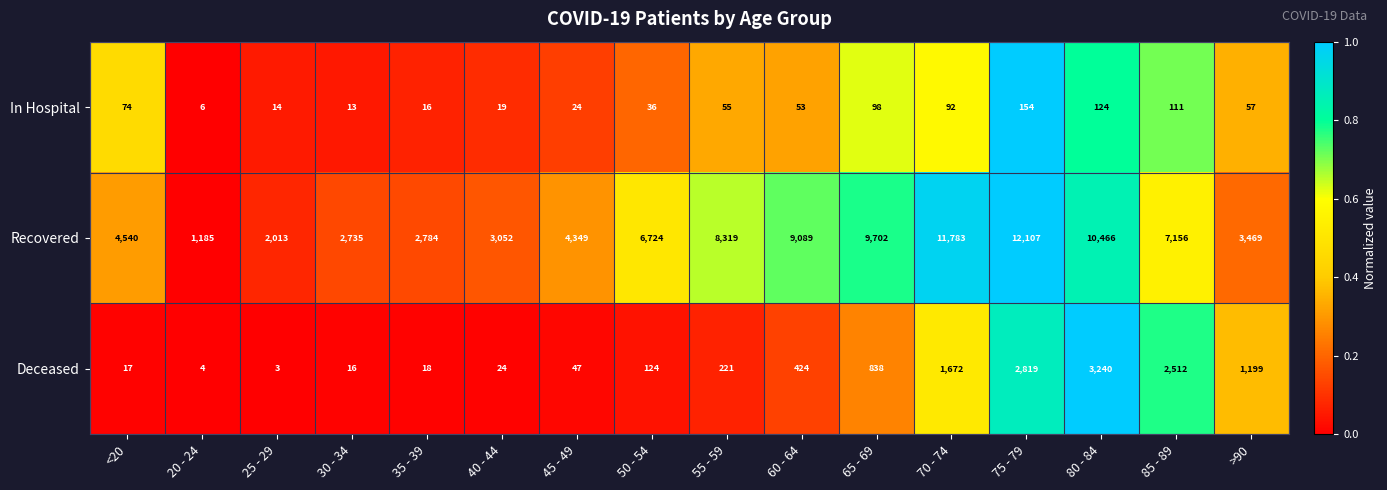

Where is Recovered nearest to the value 6646?

50 - 54